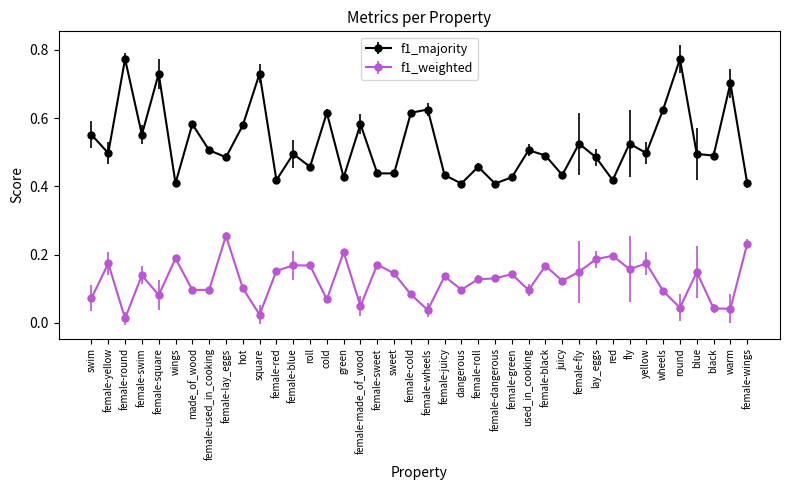

Which category has the highest value in the f1_weighted series?

female-lay_eggs